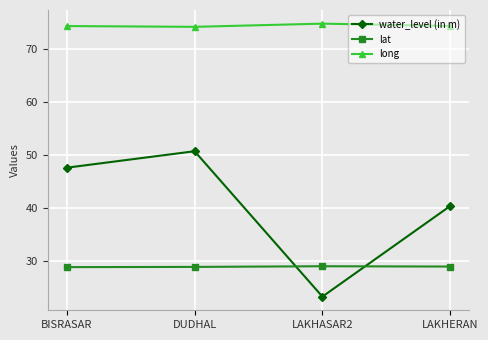

What position from the left is DUDHAL?

2